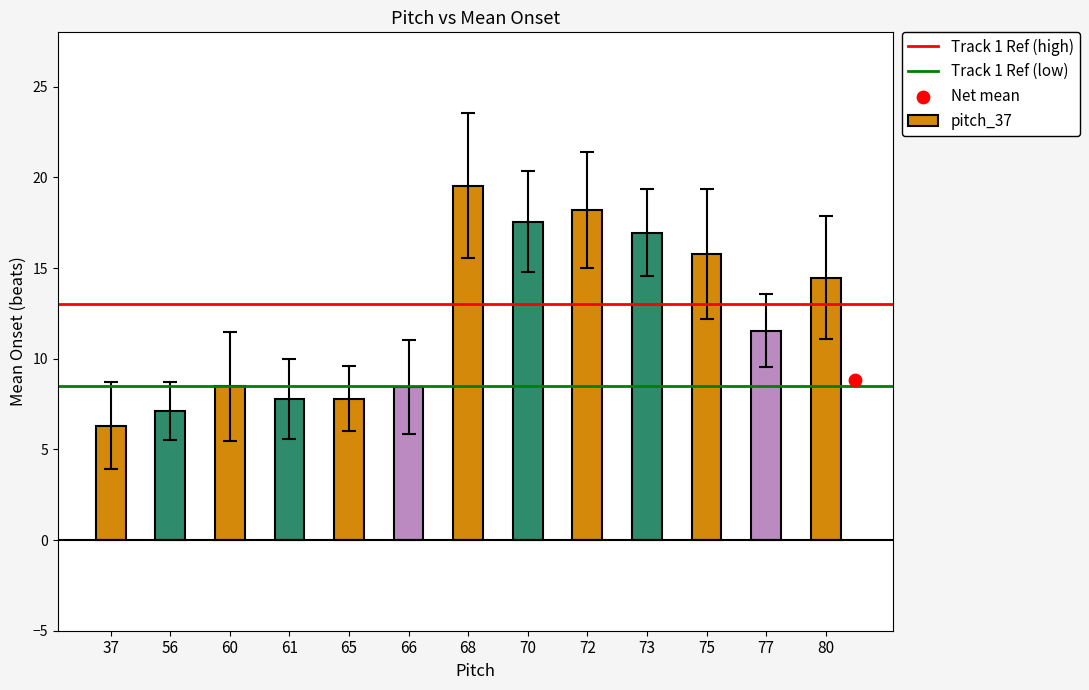

What is the total value across all series at 56?

21.5